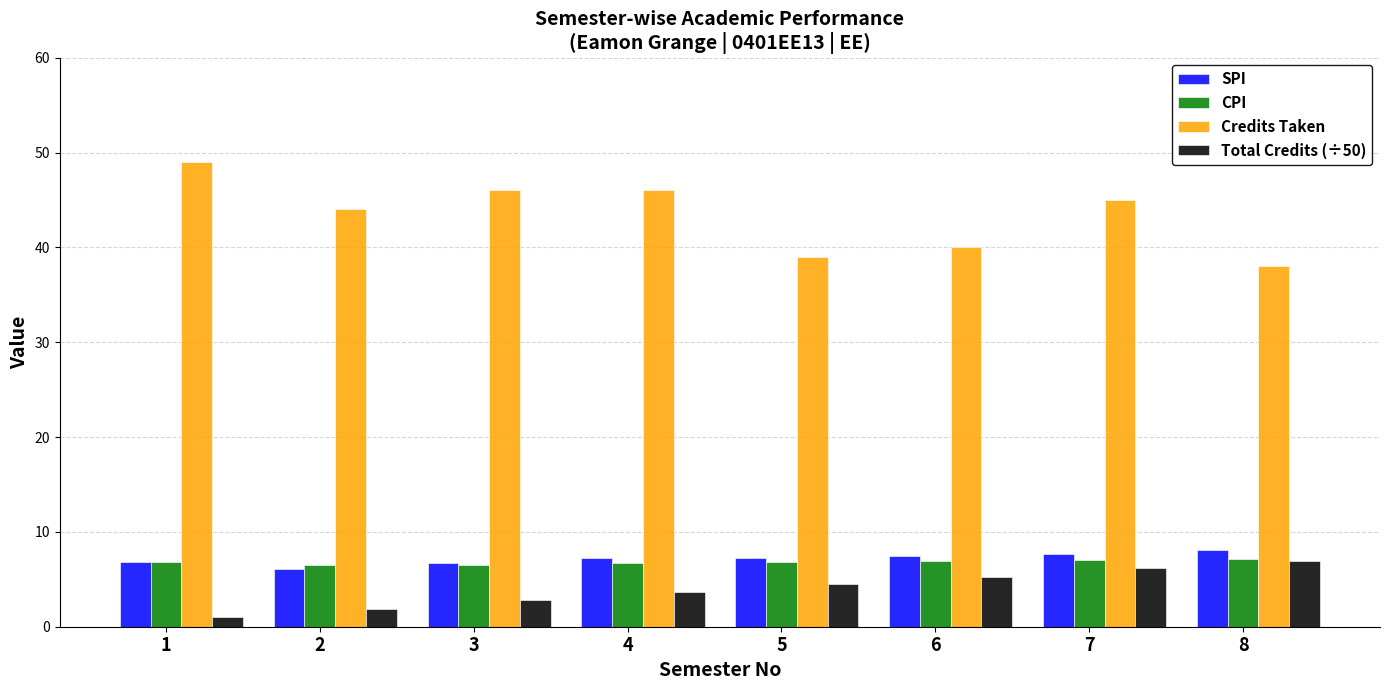

Which label corresponds to the smallest value in the chart?

1